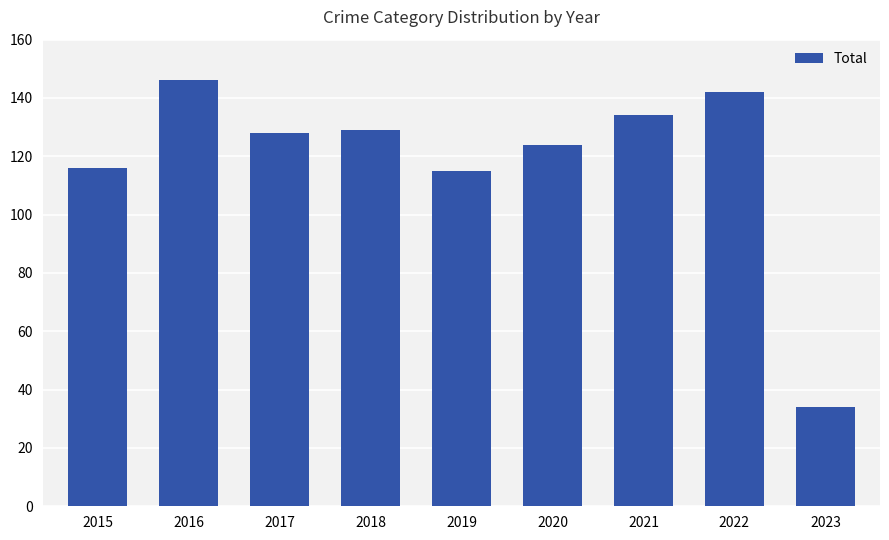

The value at 2019 is 115. True or false?

True